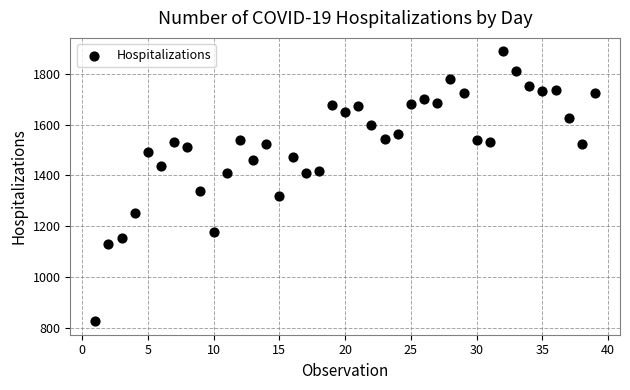

What Y value in the scatter plot is closest to 1357?

1338